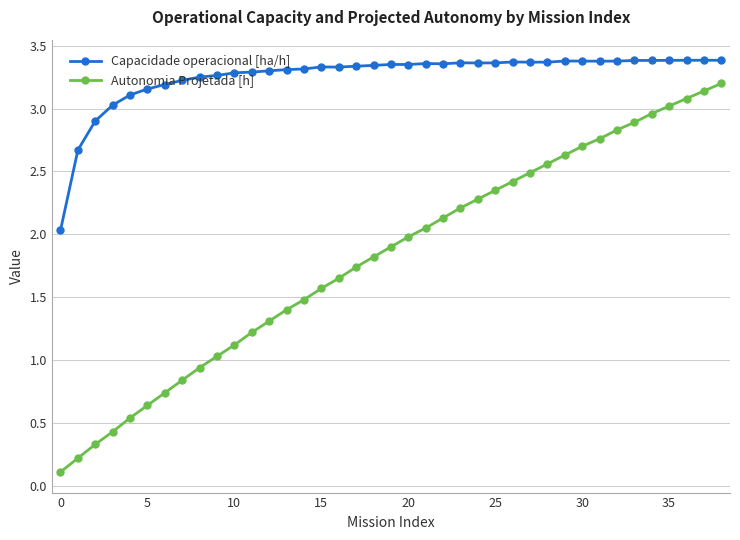

How many values in the Autonomia Projetada [h] series exceed 1?

30